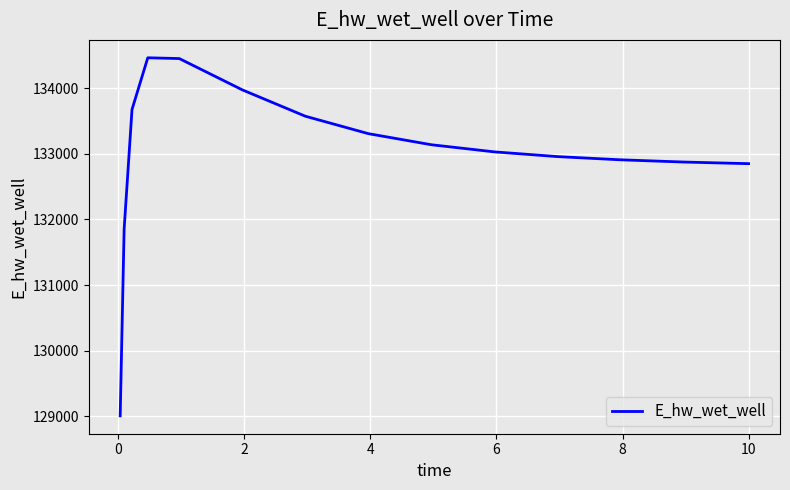

What is the greatest value displayed?

134462.3